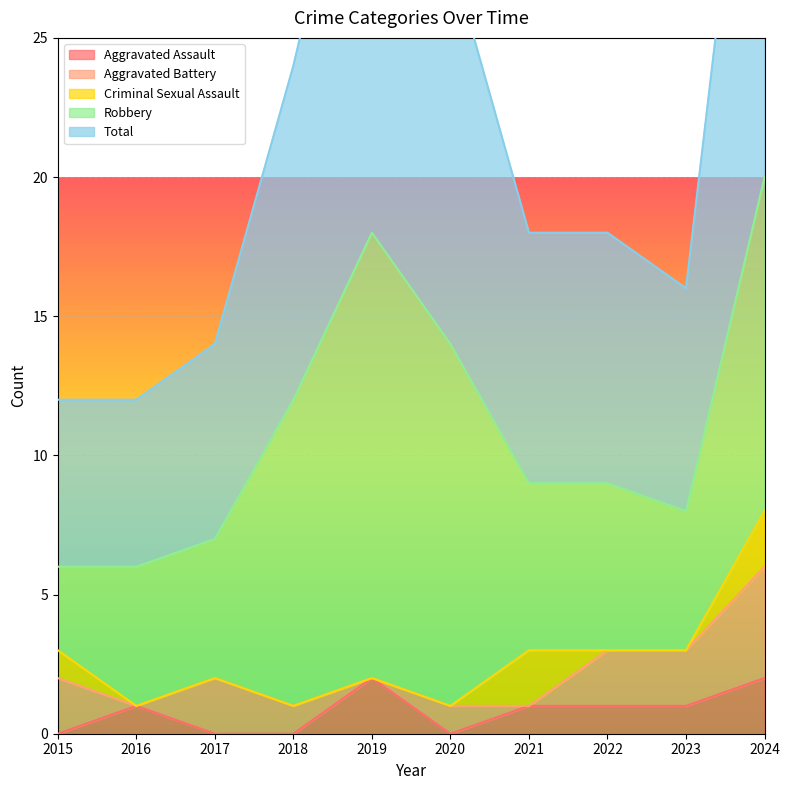

Reading right to left, list all the values displayed in this chart.

Aggravated Assault: 2	1	1	1	0	2	0	0	1	0
Aggravated Battery: 4	2	2	0	1	0	1	2	0	2
Criminal Sexual Assault: 2	0	0	2	0	0	0	0	0	1
Robbery: 12	5	6	6	13	16	11	5	5	3
Total: 20	8	9	9	14	18	12	7	6	6